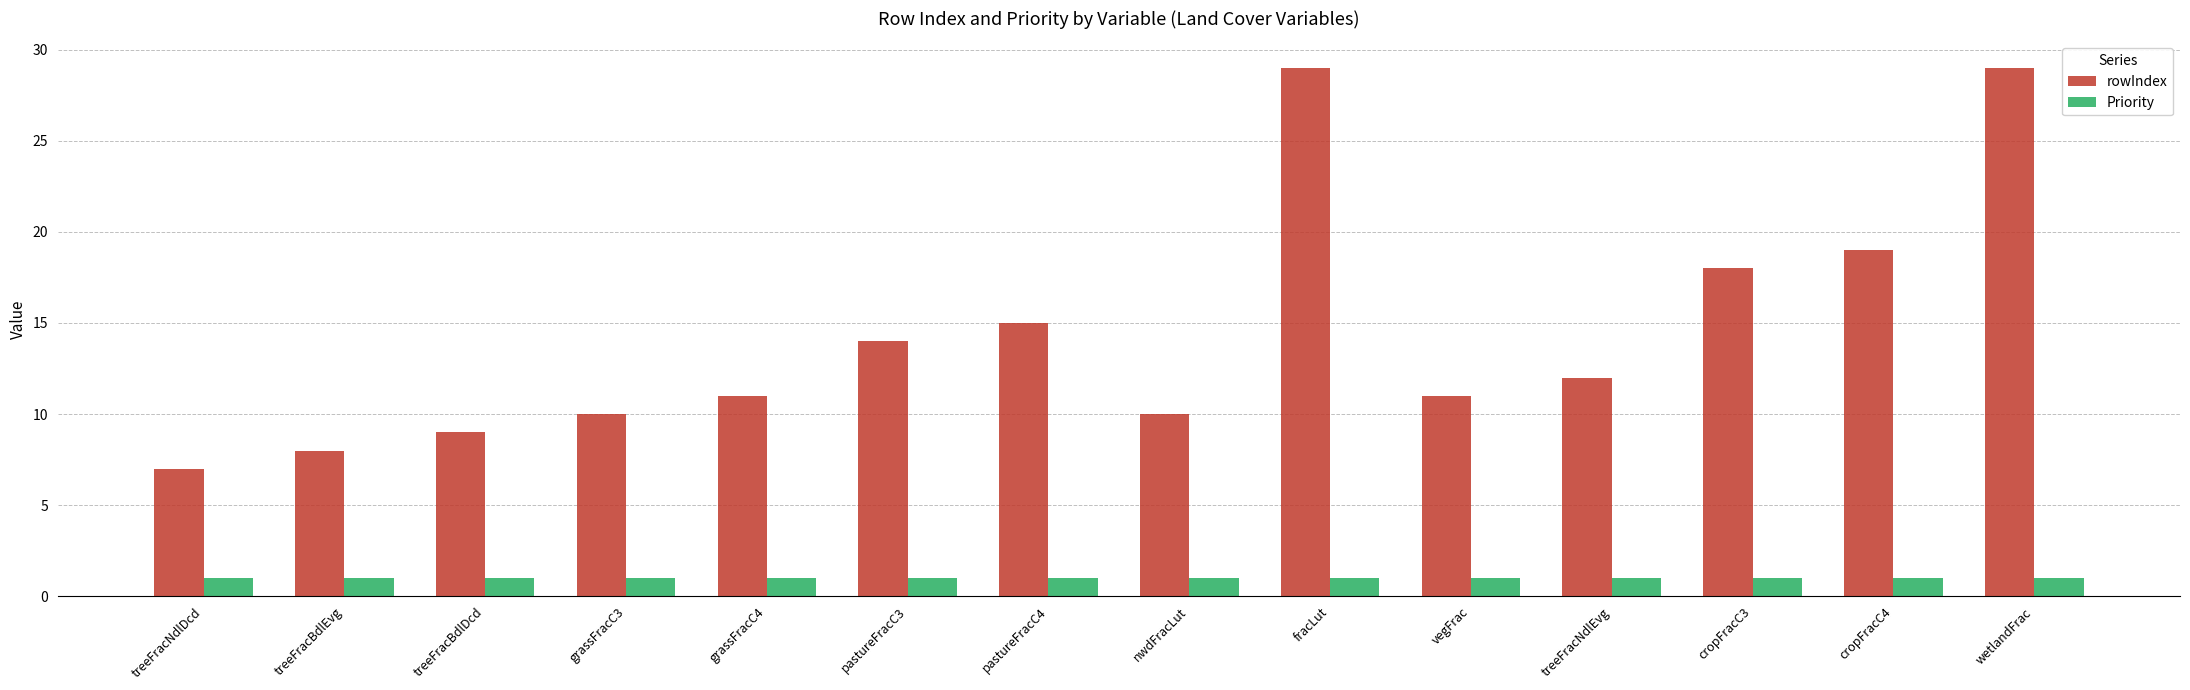

The Priority series shows 1 at vegFrac. True or false?

True